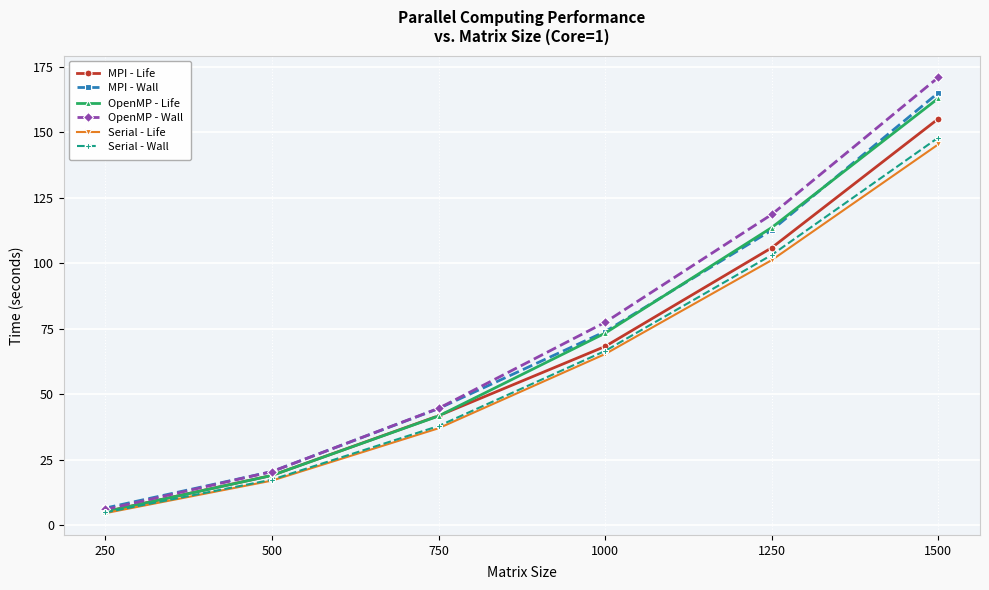

Reading right to left, transcribe all the data shown in this chart.

MPI - Life: 155.2	105.9	68.2	41.8	19.0	5.1
MPI - Wall: 165.1	112.7	73.9	44.5	20.4	6.5
OpenMP - Life: 163.0	113.6	73.3	41.7	19.0	5.1
OpenMP - Wall: 171.0	118.6	77.5	44.6	20.4	6.0
Serial - Life: 145.4	101.2	65.3	37.0	17.0	4.6
Serial - Wall: 148.0	103.2	66.5	37.8	17.3	4.8